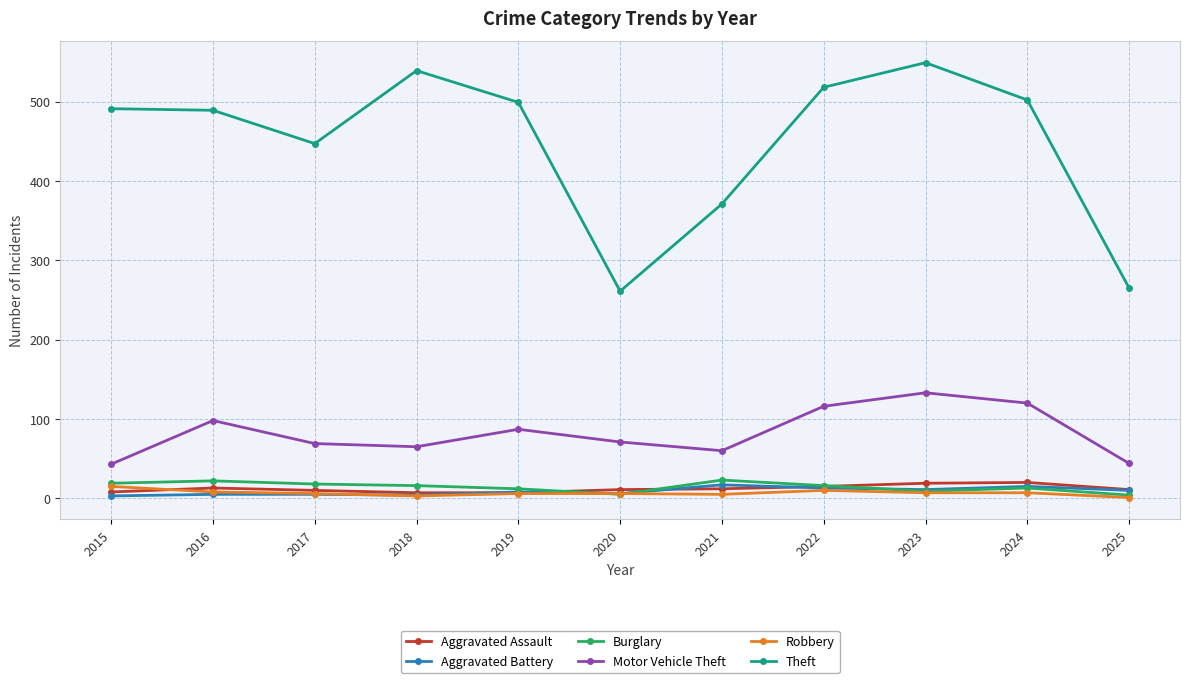

True or false: Aggravated Assault and Motor Vehicle Theft cross at least once.

False